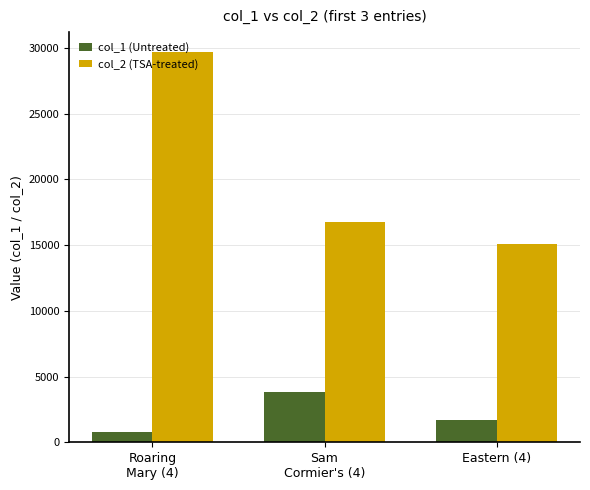

Does the chart contain stacked bars?

No